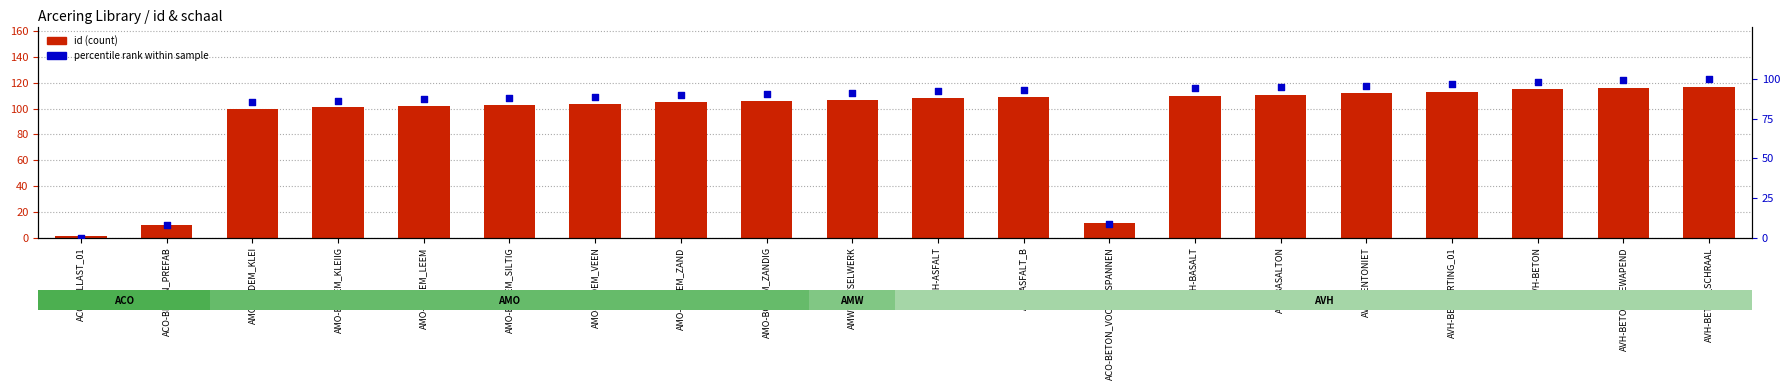

Which series has the largest total across all categories?

id (count)